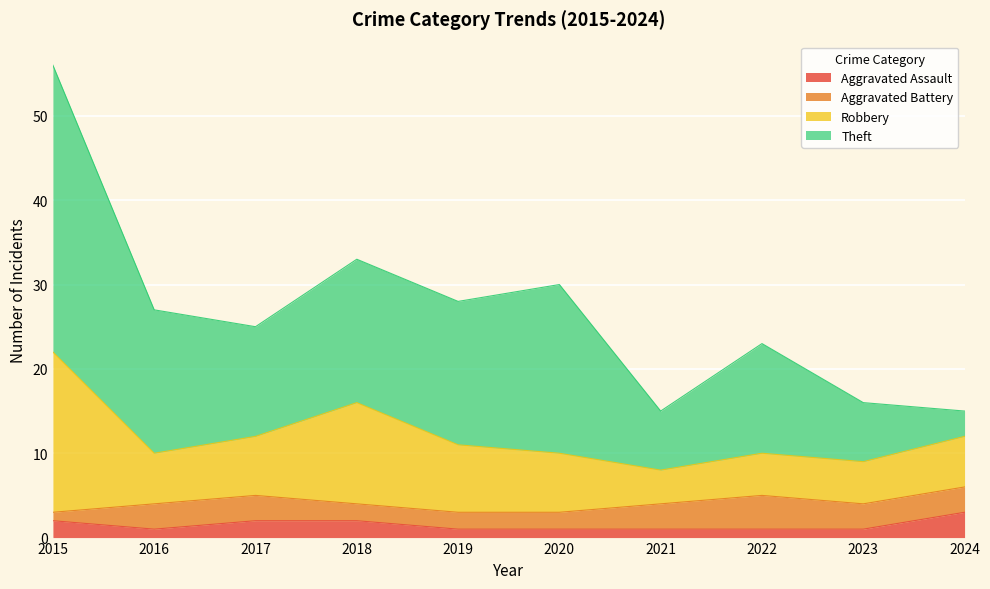

Is the value of Robbery at 2020 greater than the value of Aggravated Battery at 2015?

Yes